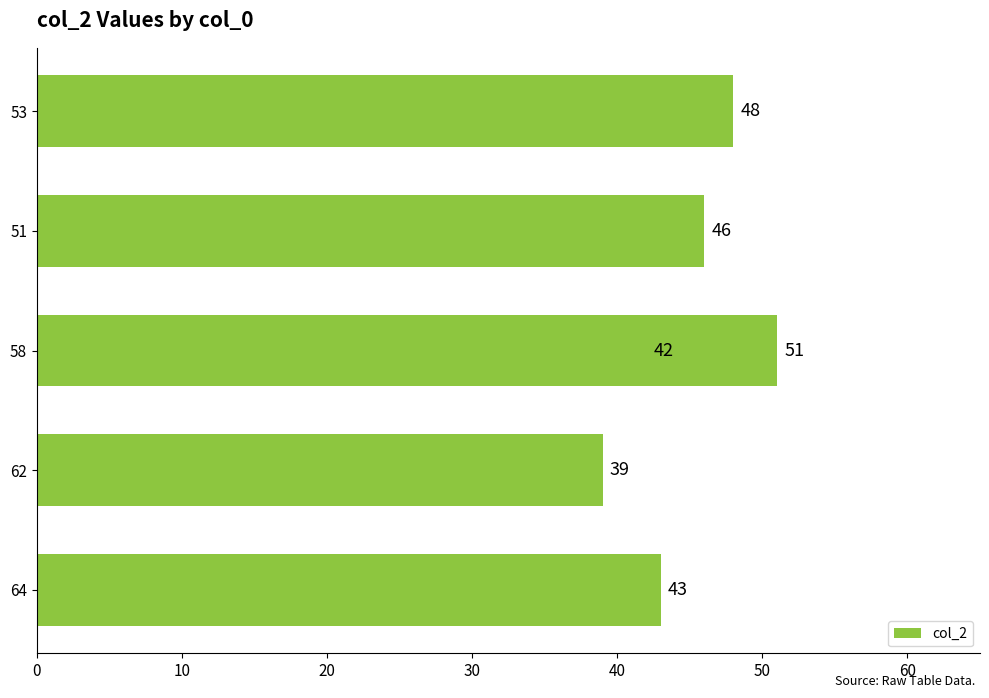

Are the bars horizontal?

Yes